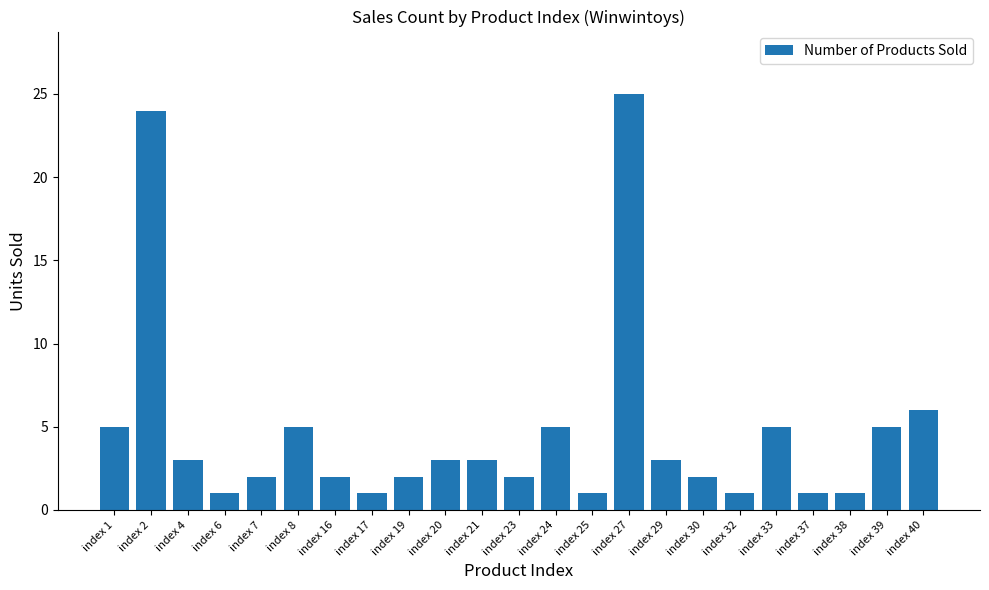

The value at index 1 is 8. True or false?

False